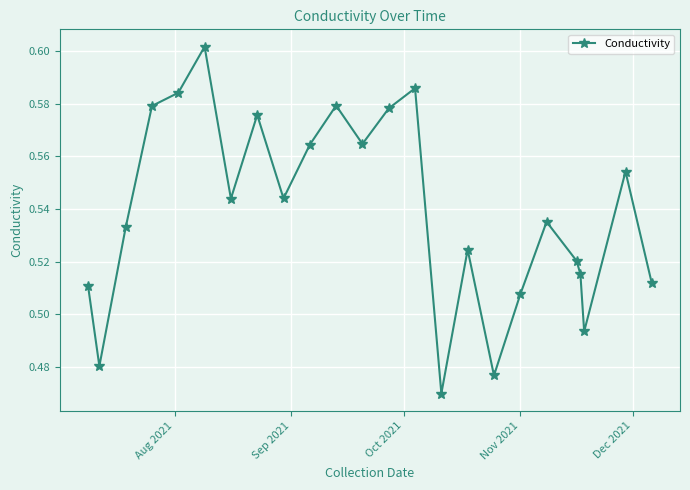

What is the difference between the maximum and minimum values?

0.1